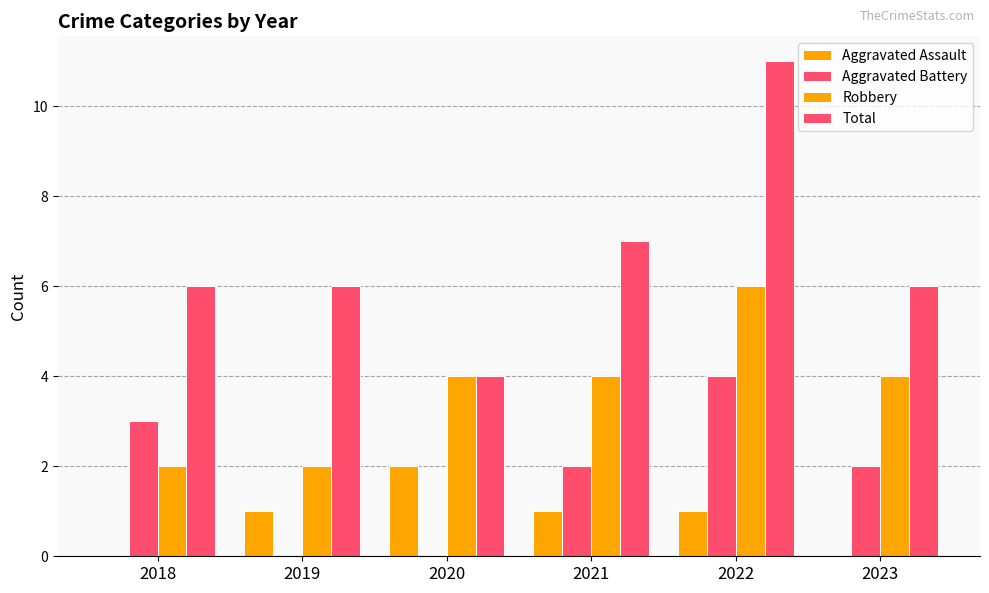

Count the number of categories in the chart.

6